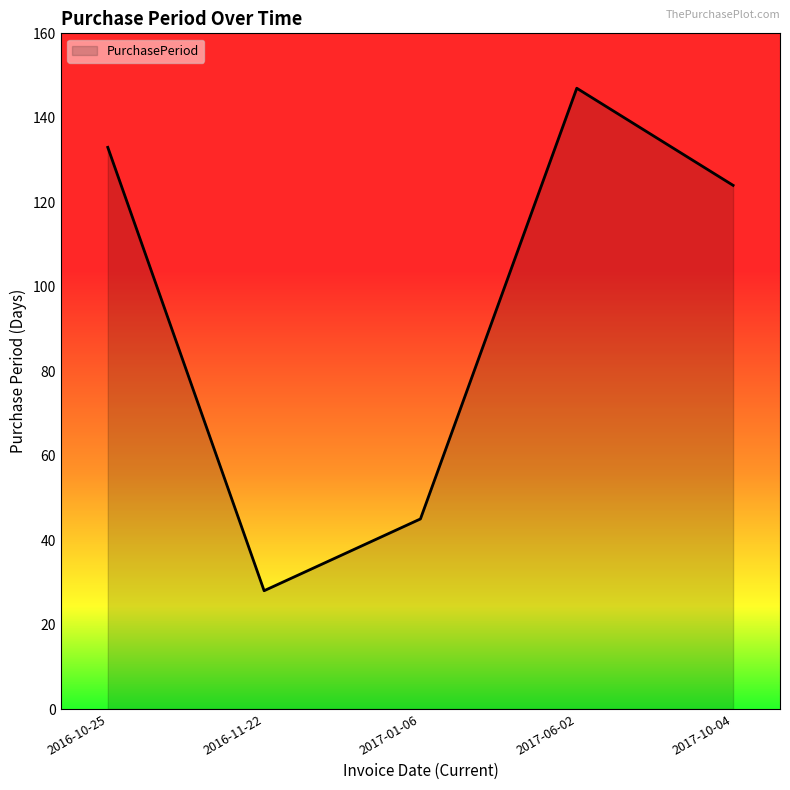

Which category has the lowest value across all series?

2016-11-22